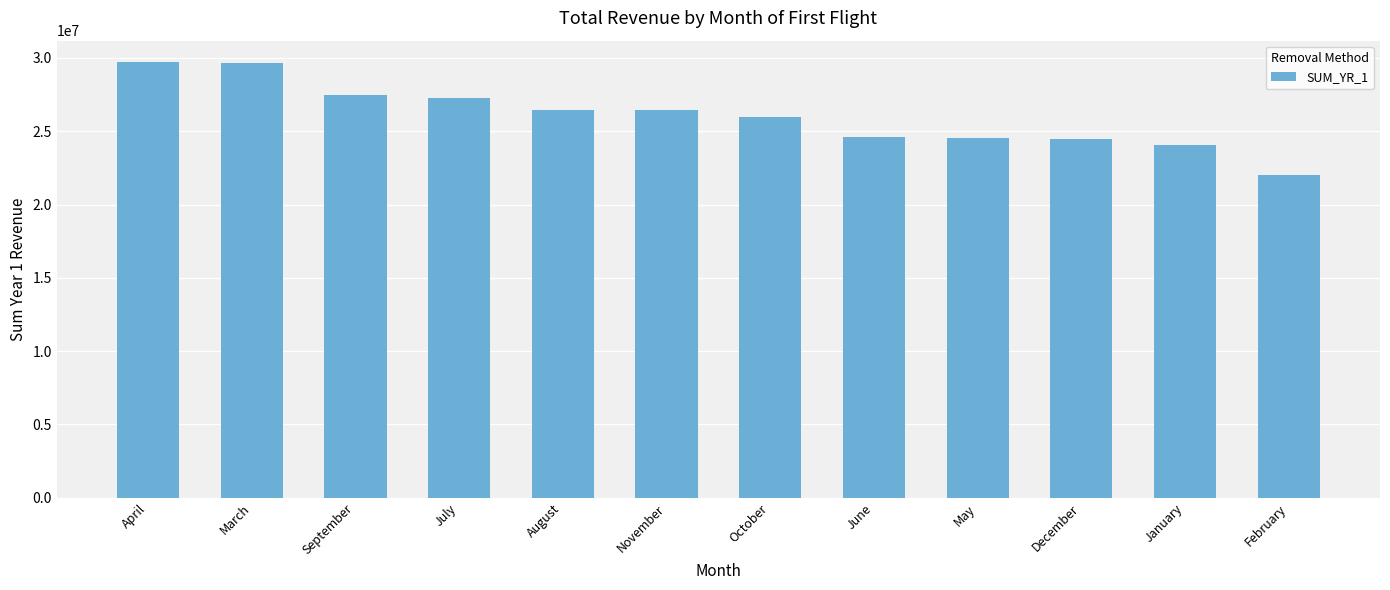

What is the change in value from April to March?

-10783